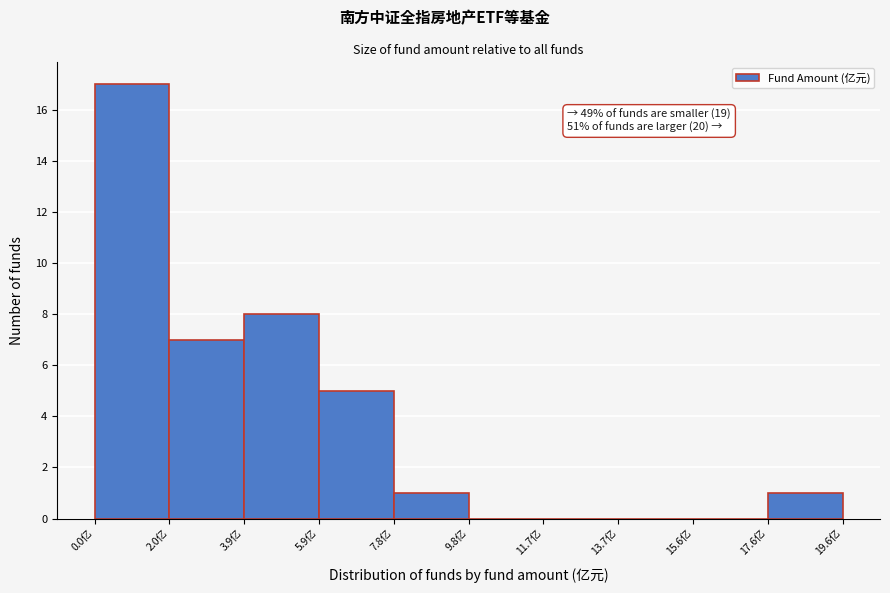

Which range on the x-axis has the tallest bar?

0.0 to 2.0